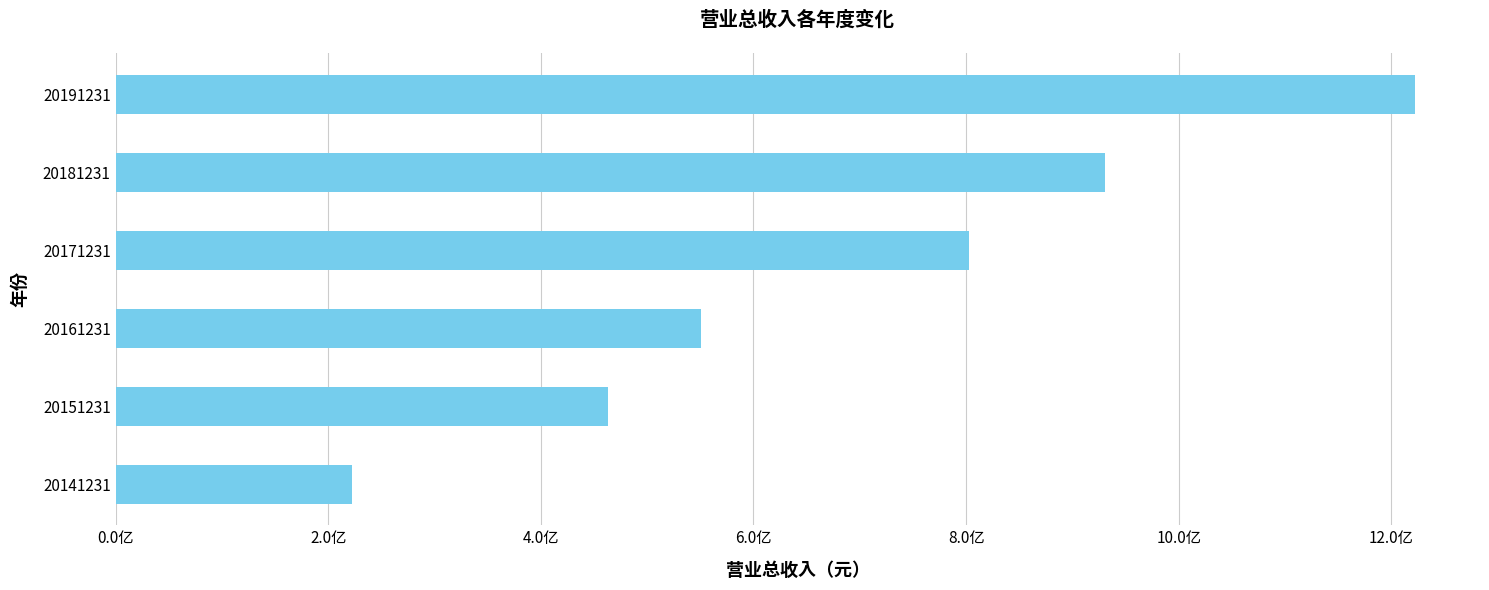

Does the chart contain stacked bars?

No